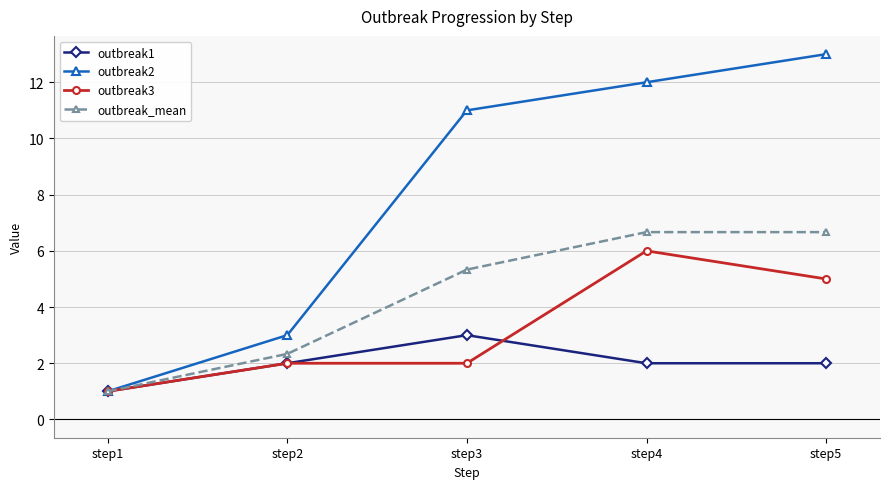

How many data points in outbreak_mean are above 5?

3